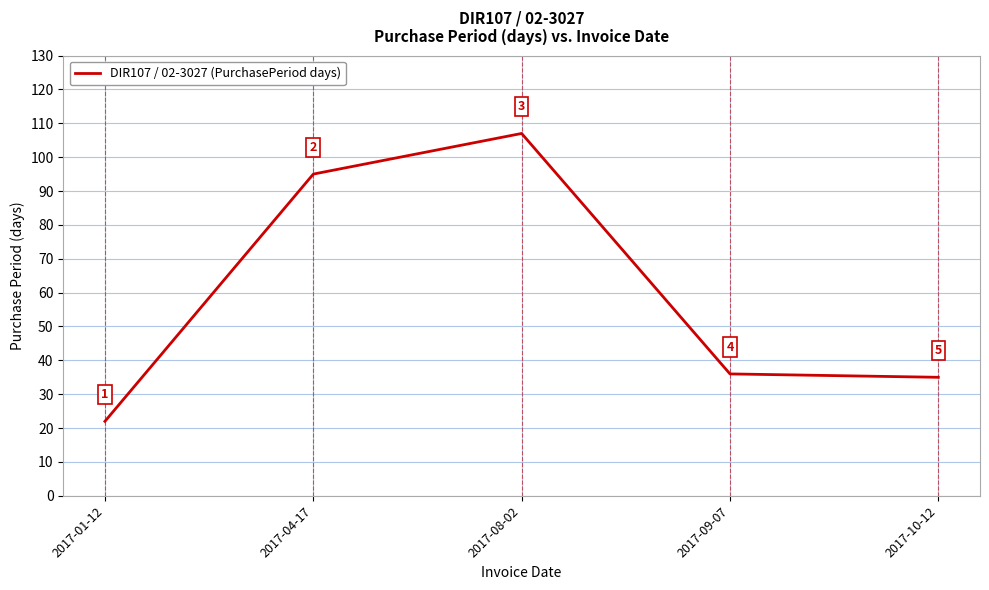

How many values are below 36?

2